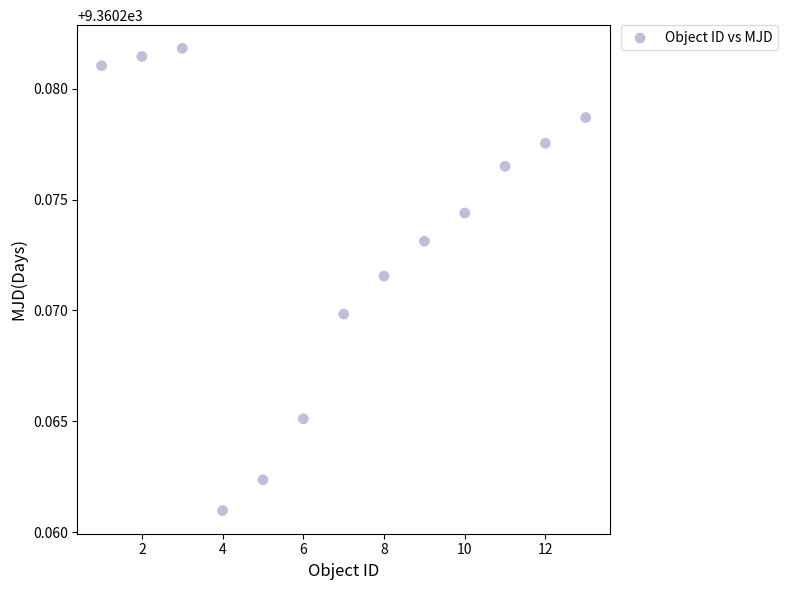

What is the range of X values (max minus min)?

12.0